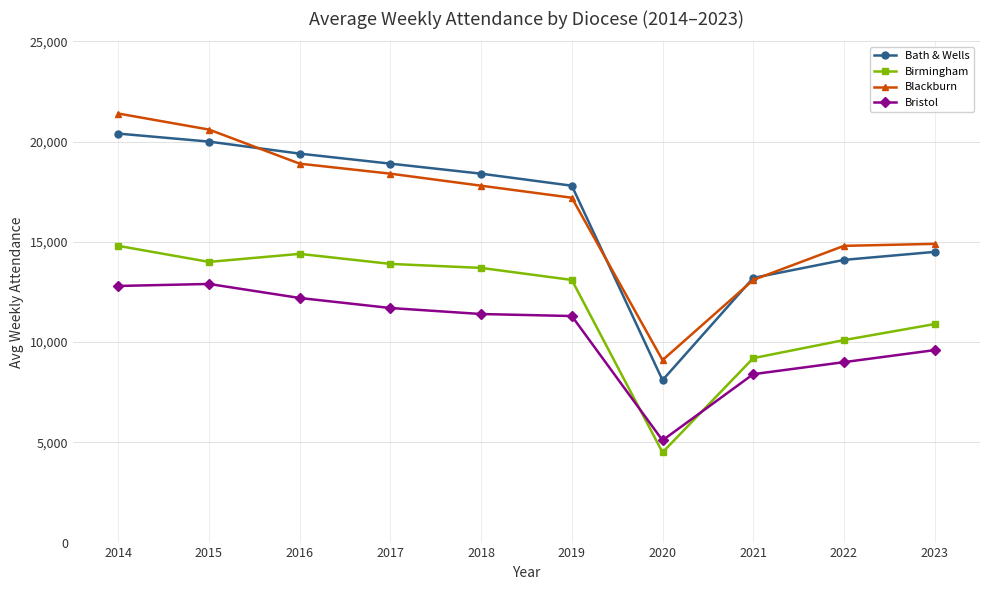

Which category has the lowest value in the Birmingham series?

2020